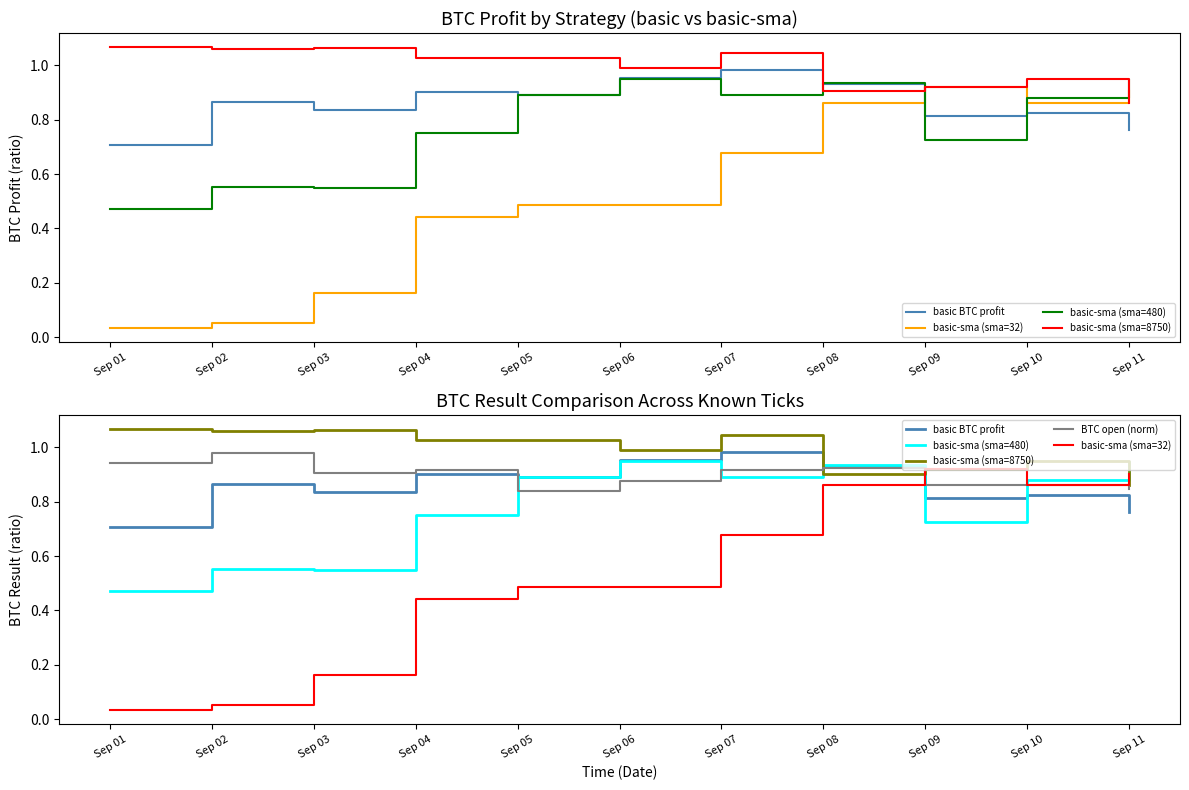

At how many categories does at least one series exceed 0?

11